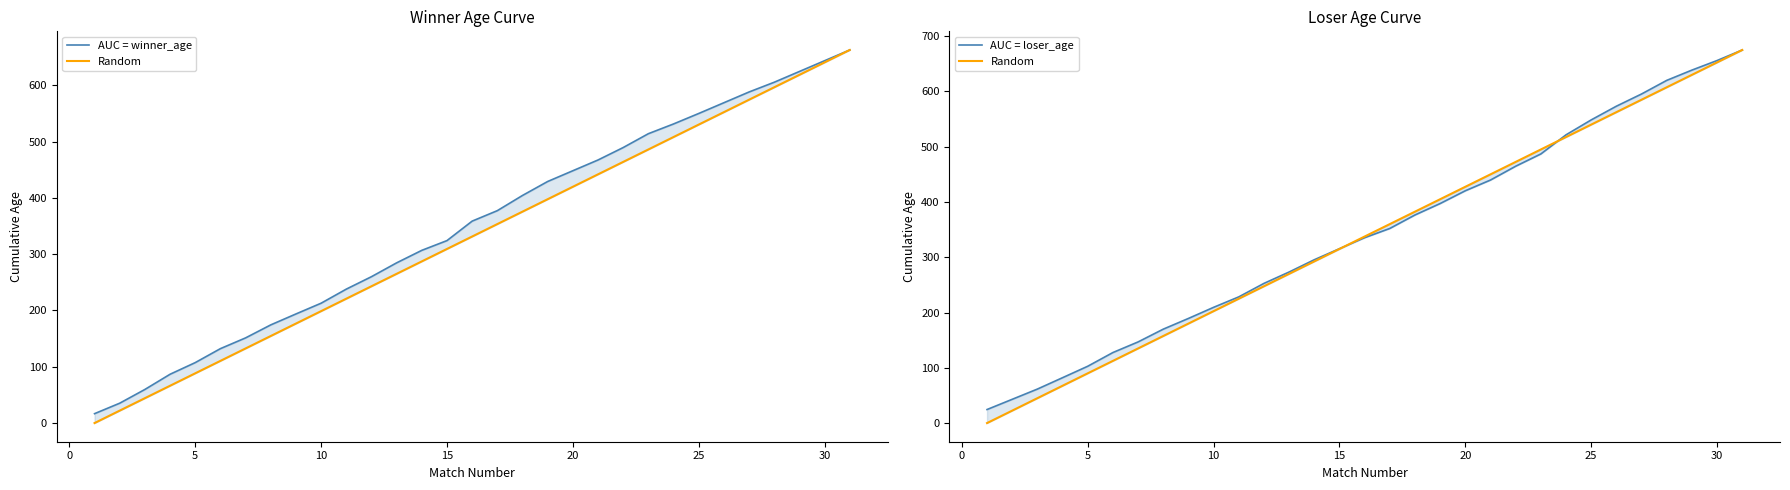

What are all the series names shown in the legend?

AUC = winner_age, Random, AUC = loser_age